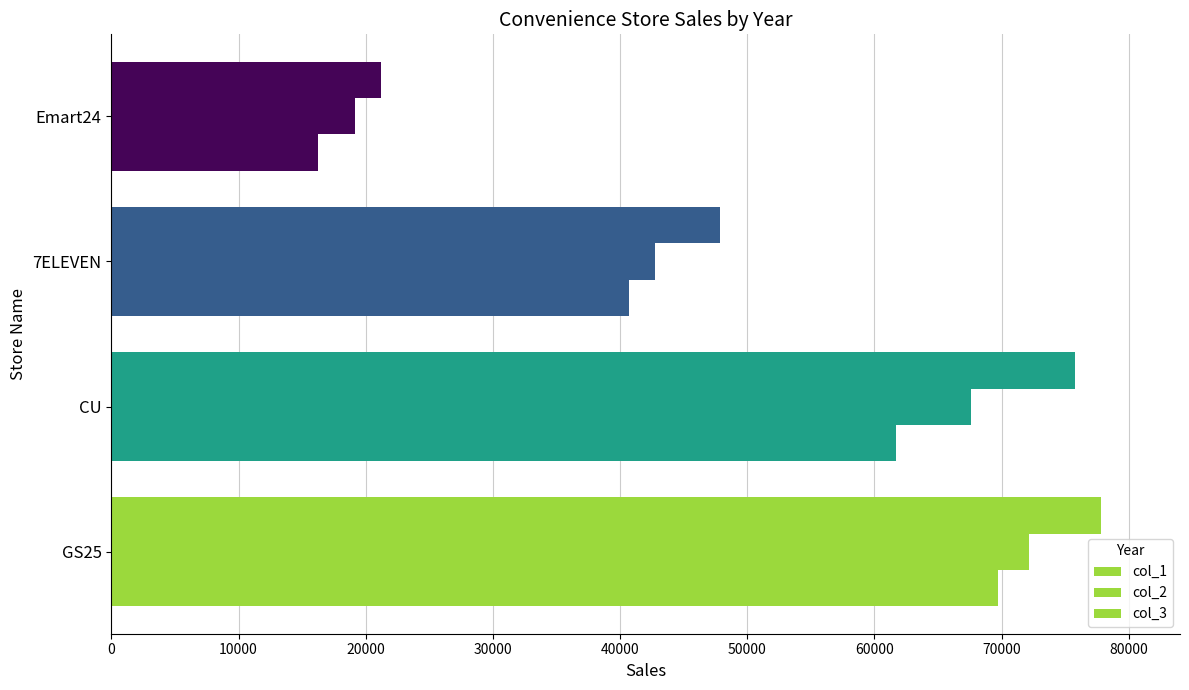

Rank the series by their maximum value, from highest to lowest.

col_3, col_2, col_1